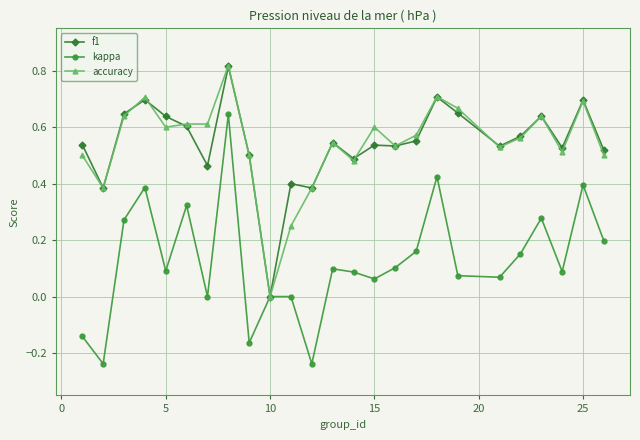

Count the accuracy values in the range 0 to 1.

25